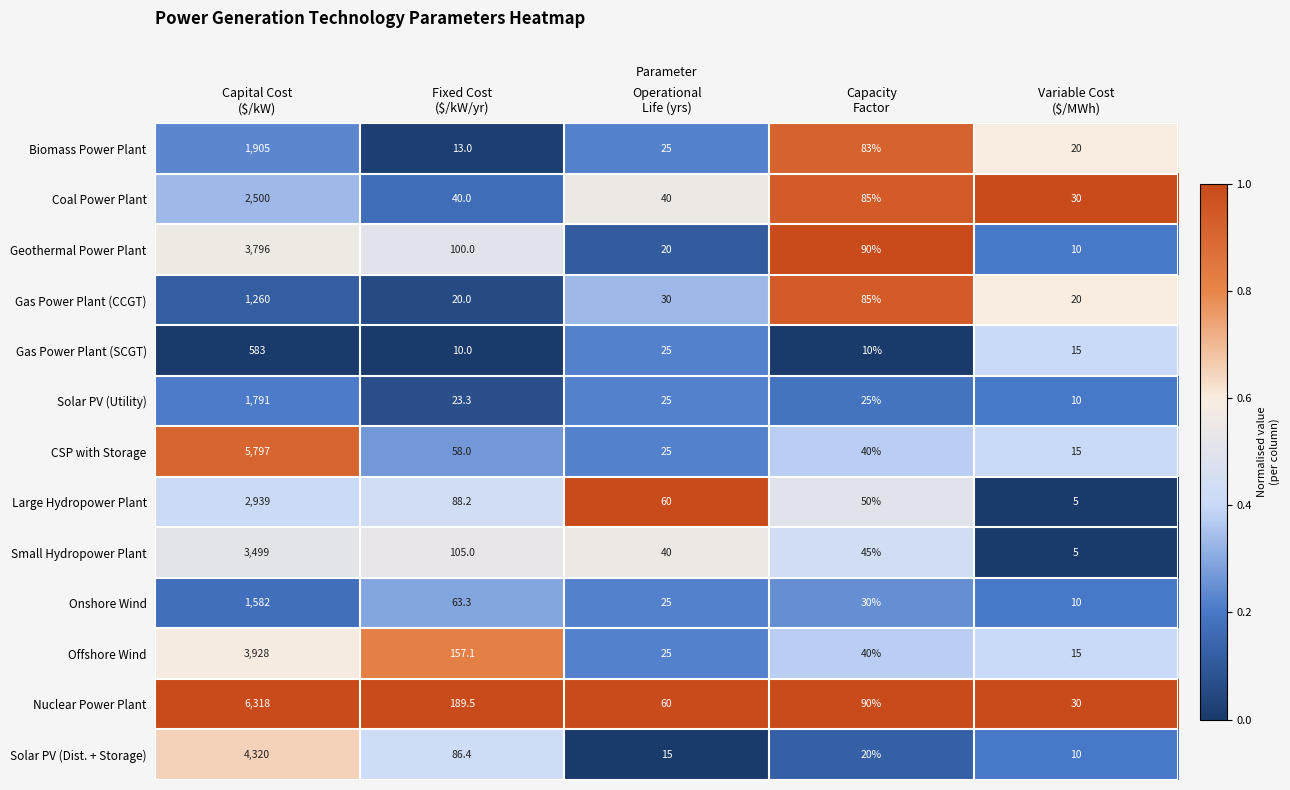

Rank the series by their maximum value, from lowest to highest.

Gas Power Plant (SCGT), Gas Power Plant (CCGT), Onshore Wind, Solar PV (Utility), Biomass Power Plant, Coal Power Plant, Large Hydropower Plant, Small Hydropower Plant, Geothermal Power Plant, Offshore Wind, Solar PV (Dist. + Storage), CSP with Storage, Nuclear Power Plant